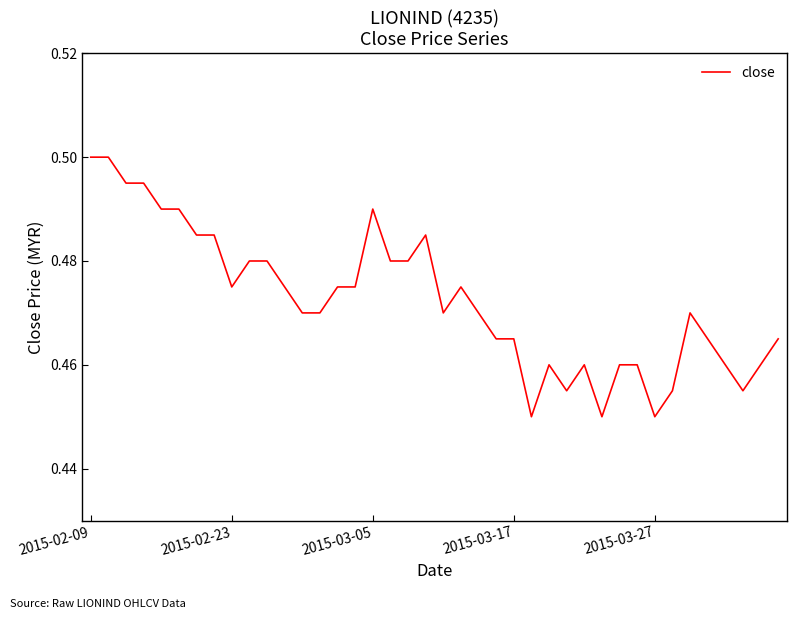

Is this an area chart (filled region under the line)?

No